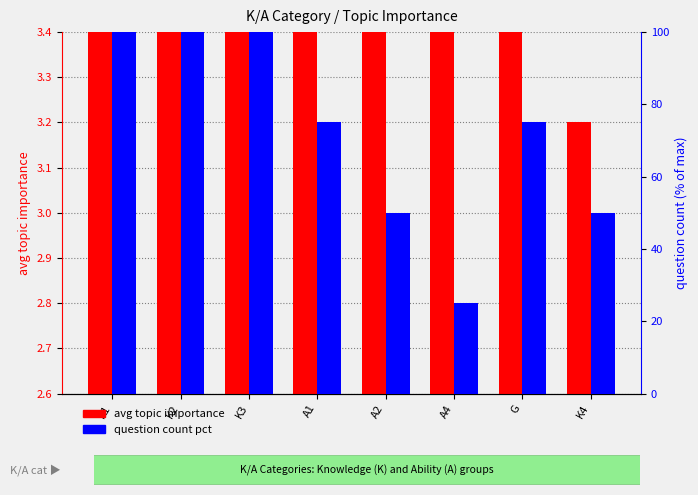

What is the label of the 6th bar from the left?

A4